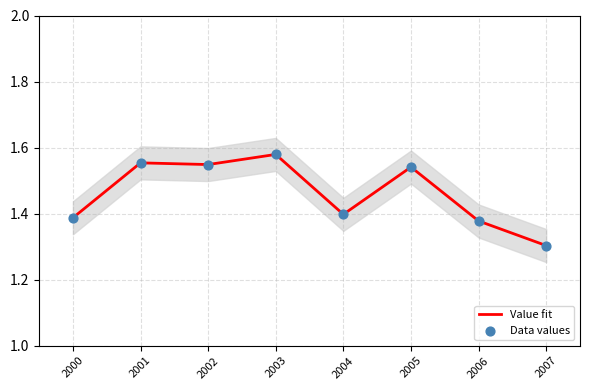

What is the total value across all series at 2006?

2.8